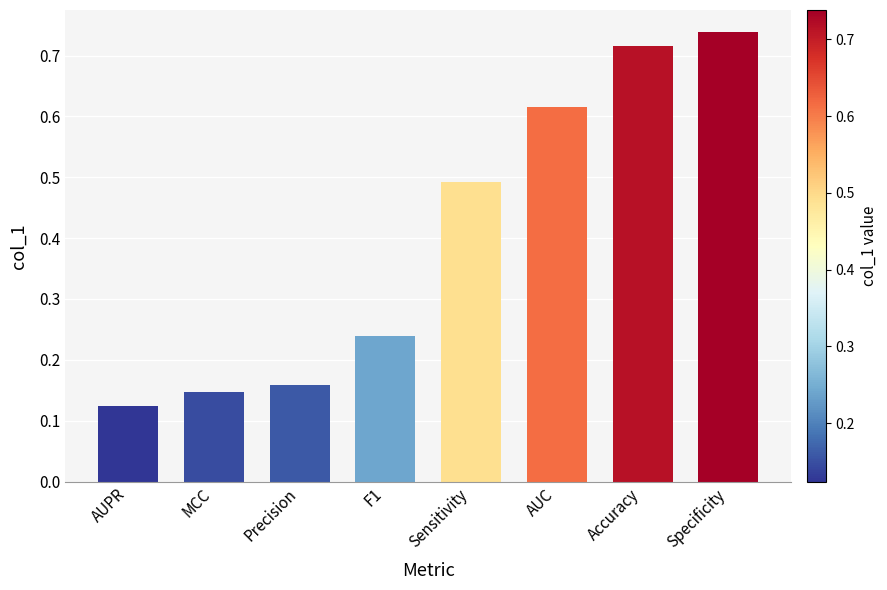

List the labels in order of value, smallest first.

AUPR, MCC, Precision, F1, Sensitivity, AUC, Accuracy, Specificity